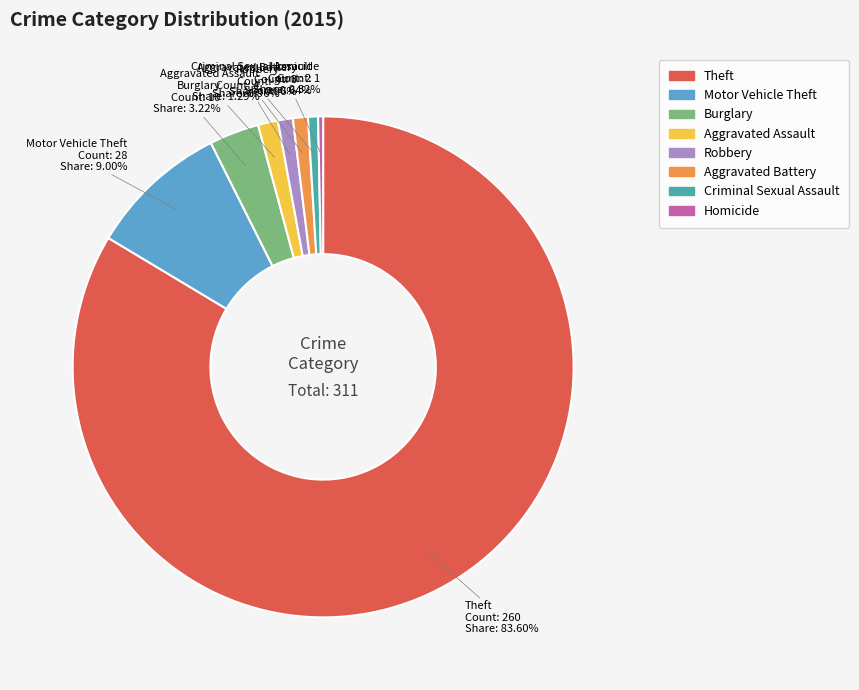

Do Homicide and Robbery together represent more than half of the pie?

No